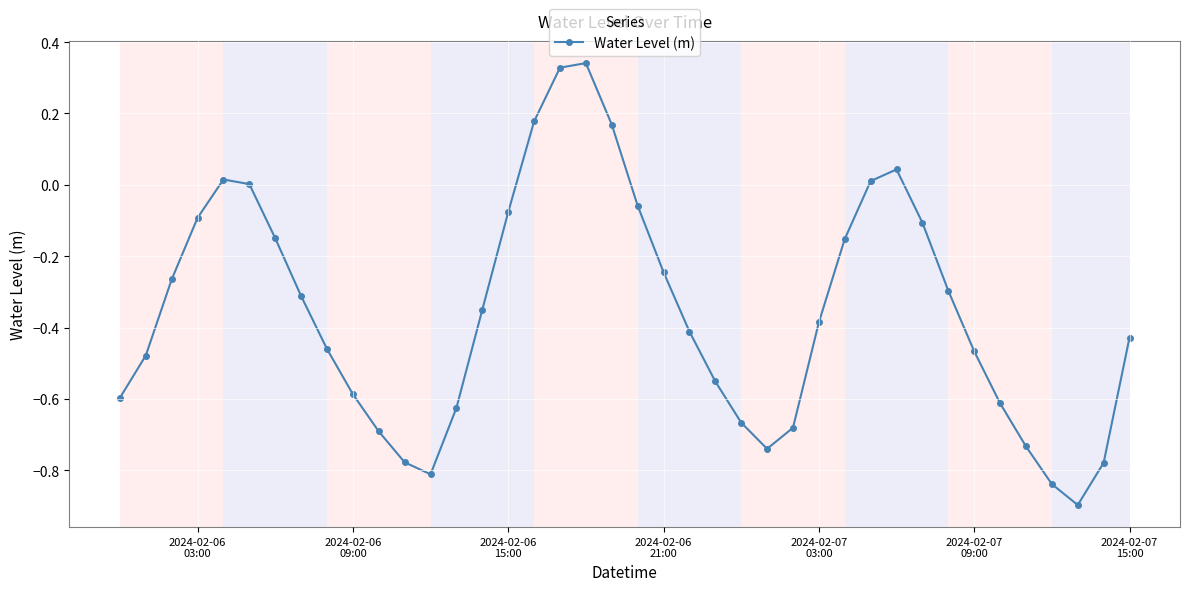

What is the smallest value displayed?

-0.9